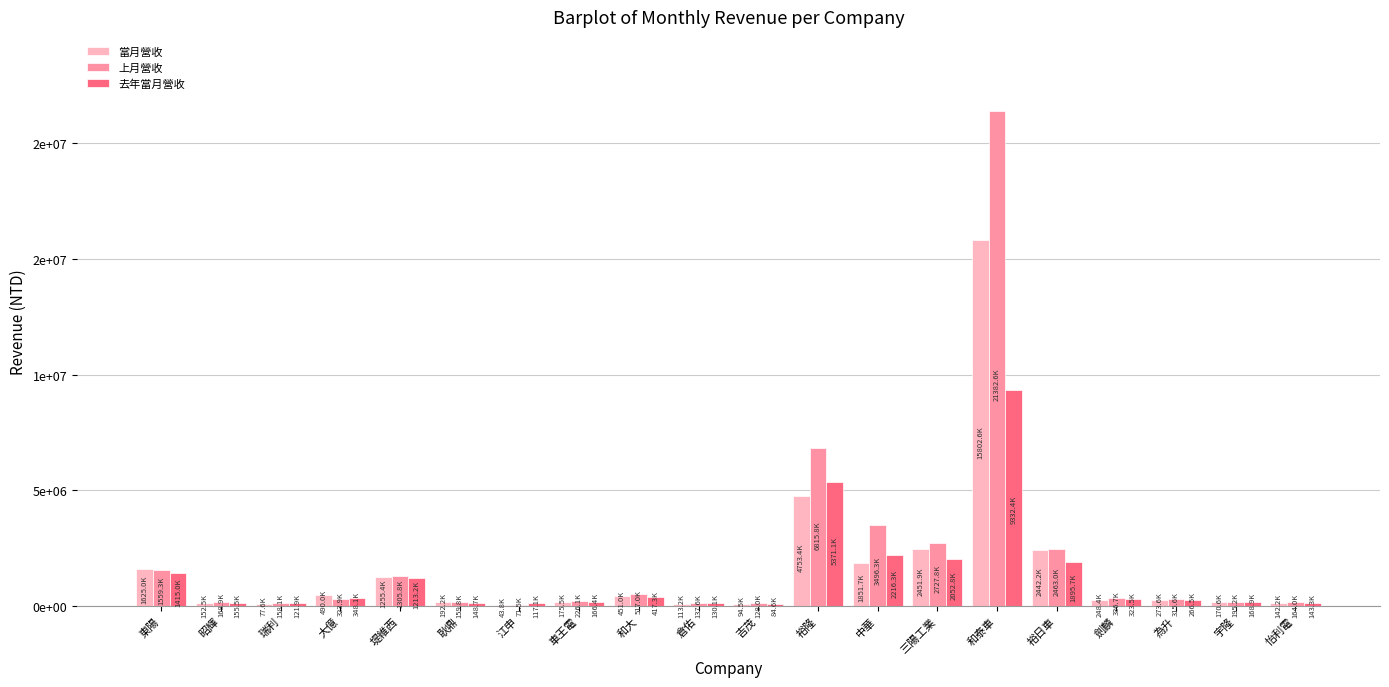

What is the greatest value displayed?

21382644